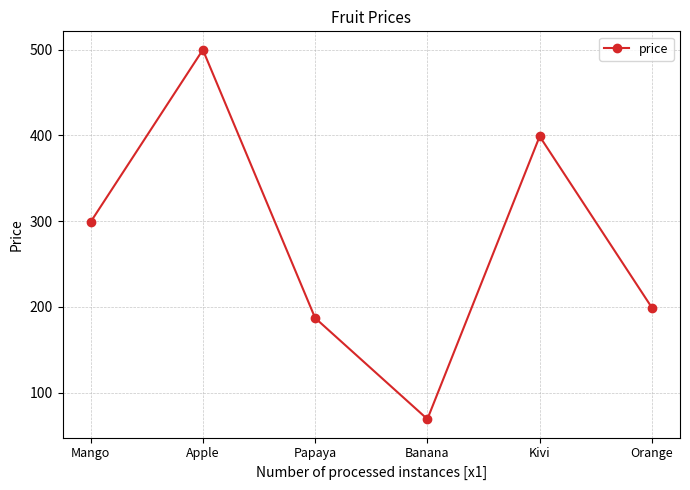

At which category does the data reach its first local peak?

Apple